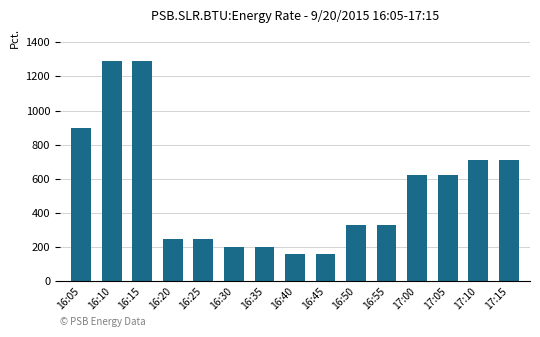

Is it true that the value at 17:15 is 316.6?

False